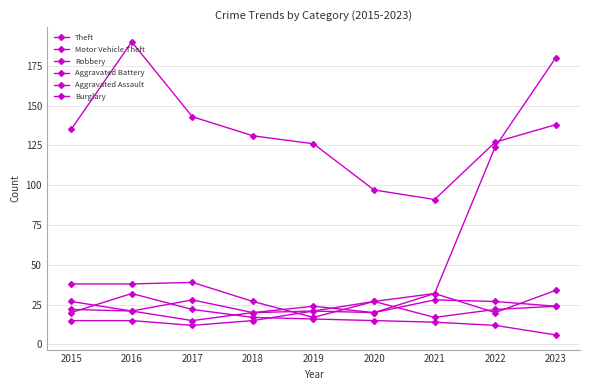

Reading left to right, list all the values displayed in this chart.

Theft: 2015=135	2016=190	2017=143	2018=131	2019=126	2020=97	2021=91	2022=127	2023=138
Motor Vehicle Theft: 2015=38	2016=38	2017=39	2018=27	2019=17	2020=27	2021=32	2022=124	2023=180
Robbery: 2015=27	2016=21	2017=28	2018=20	2019=24	2020=20	2021=32	2022=20	2023=34
Aggravated Battery: 2015=22	2016=21	2017=15	2018=20	2019=21	2020=20	2021=28	2022=27	2023=24
Aggravated Assault: 2015=15	2016=15	2017=12	2018=15	2019=21	2020=27	2021=17	2022=22	2023=24
Burglary: 2015=20	2016=32	2017=22	2018=17	2019=16	2020=15	2021=14	2022=12	2023=6